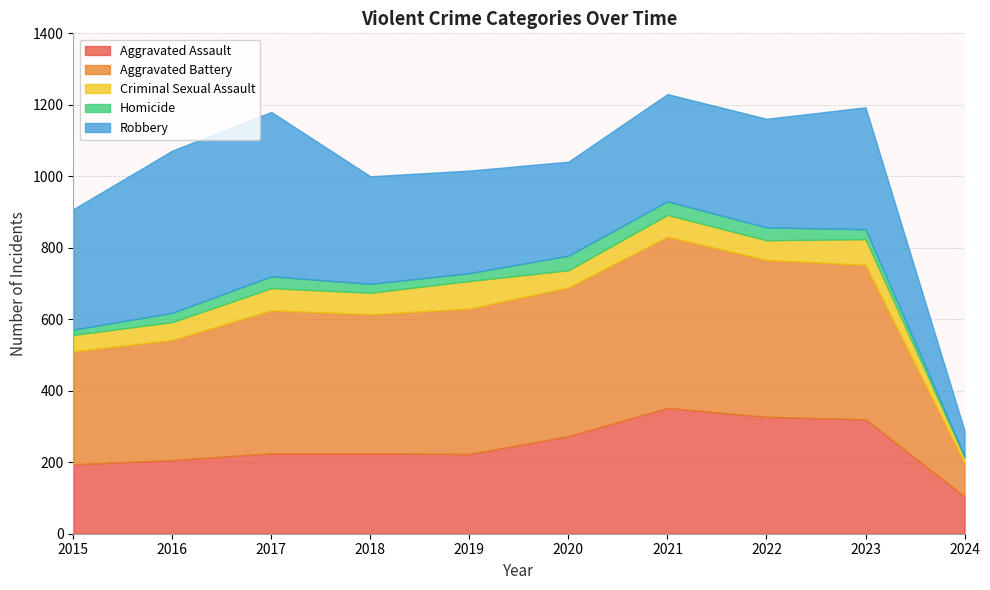

Rank the series by their maximum value, from highest to lowest.

Aggravated Battery, Robbery, Aggravated Assault, Criminal Sexual Assault, Homicide